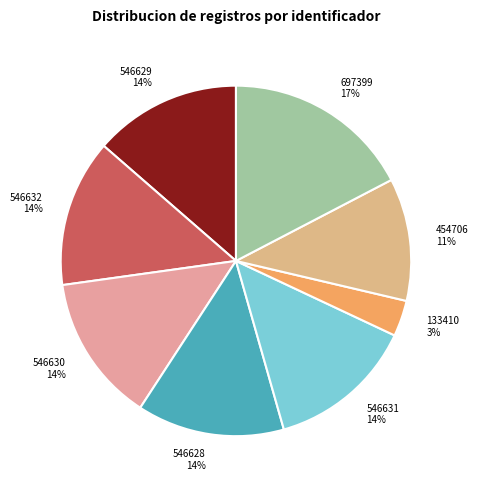

How many segments does this pie chart have?

8